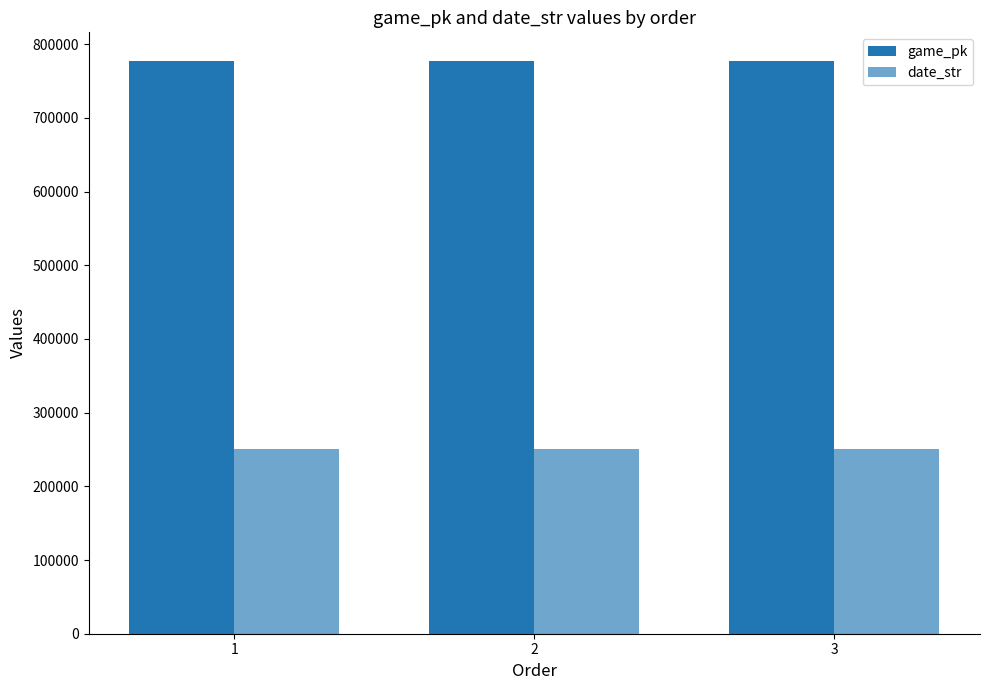

The game_pk series shows 777143 at 2. True or false?

True